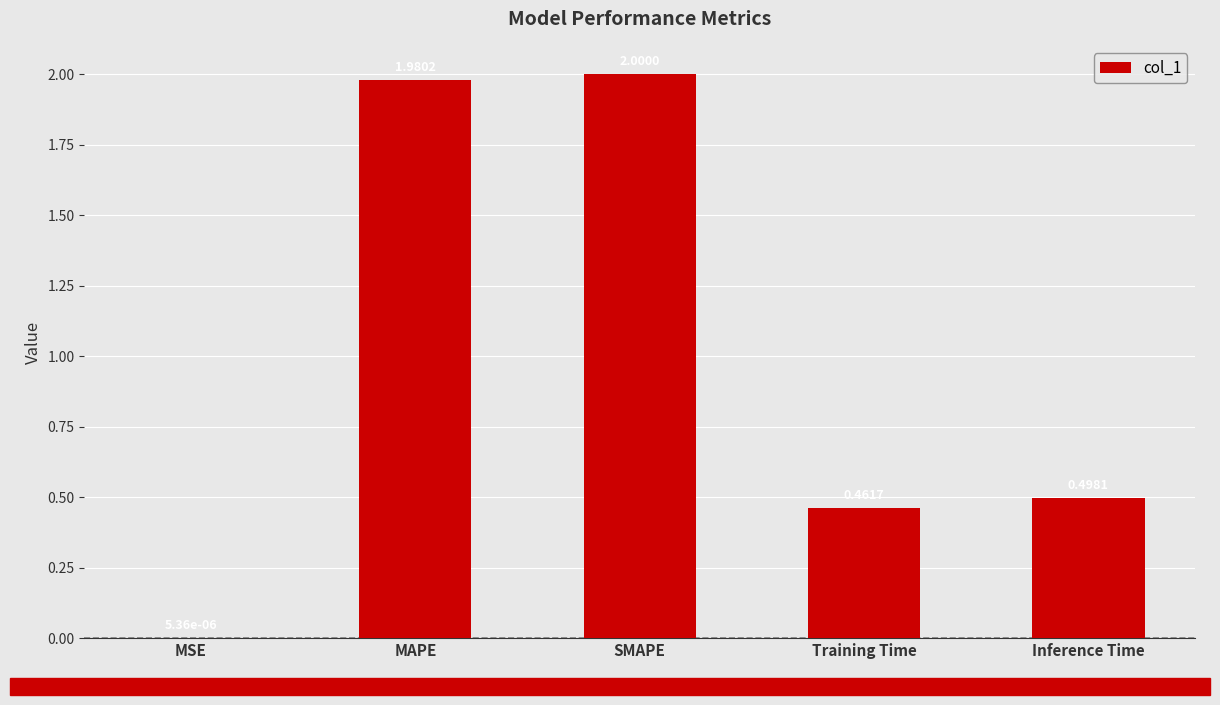

At which category does the chart reach its peak across all series?

SMAPE